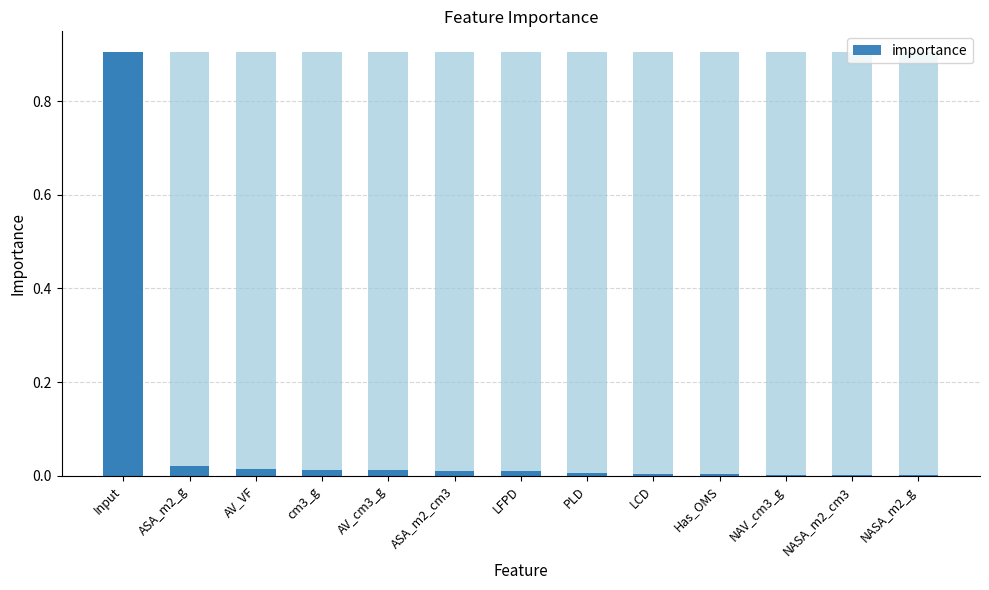

Count the number of categories in the chart.

13